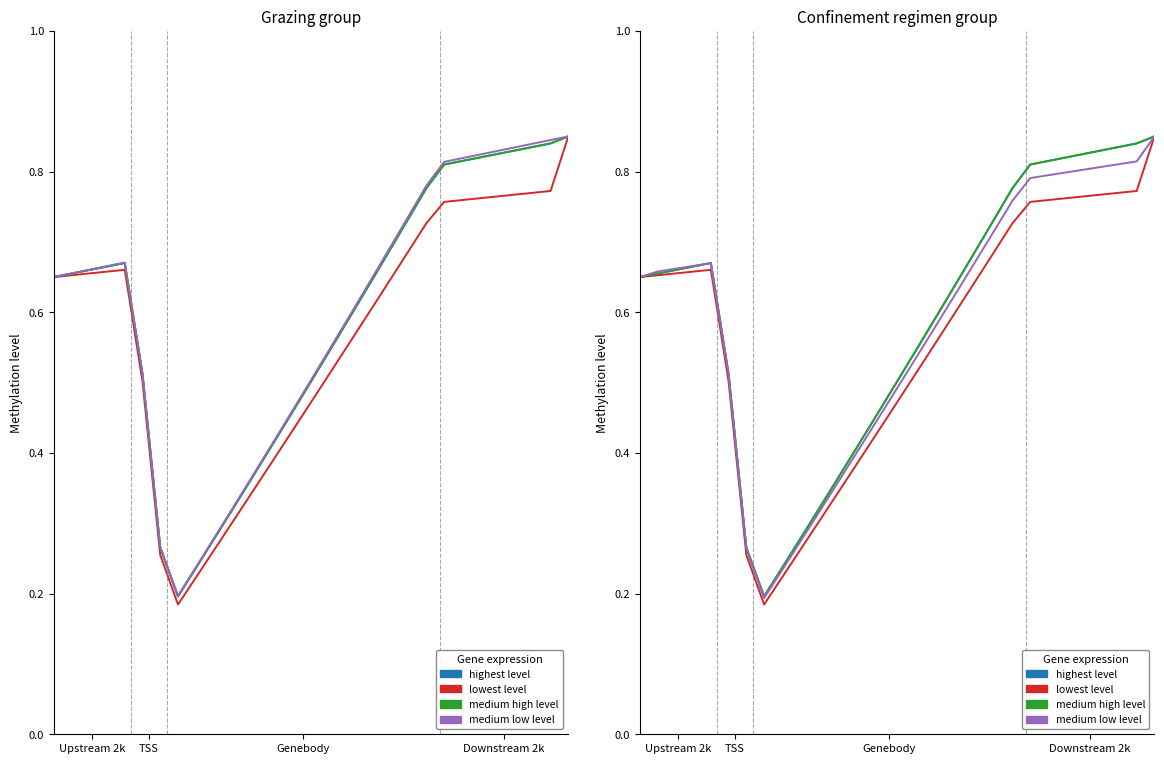

Does the chart have visible grid lines?

No